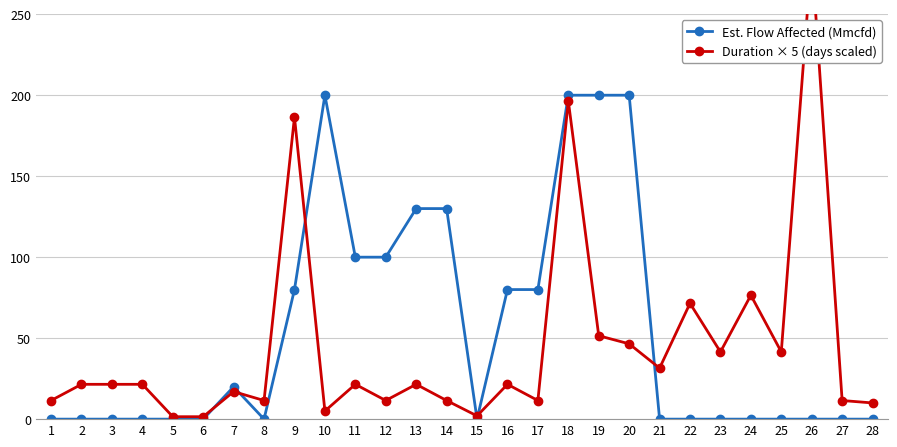

Between 14 and 26, which series saw the biggest shift?

Duration × 5 (days scaled)